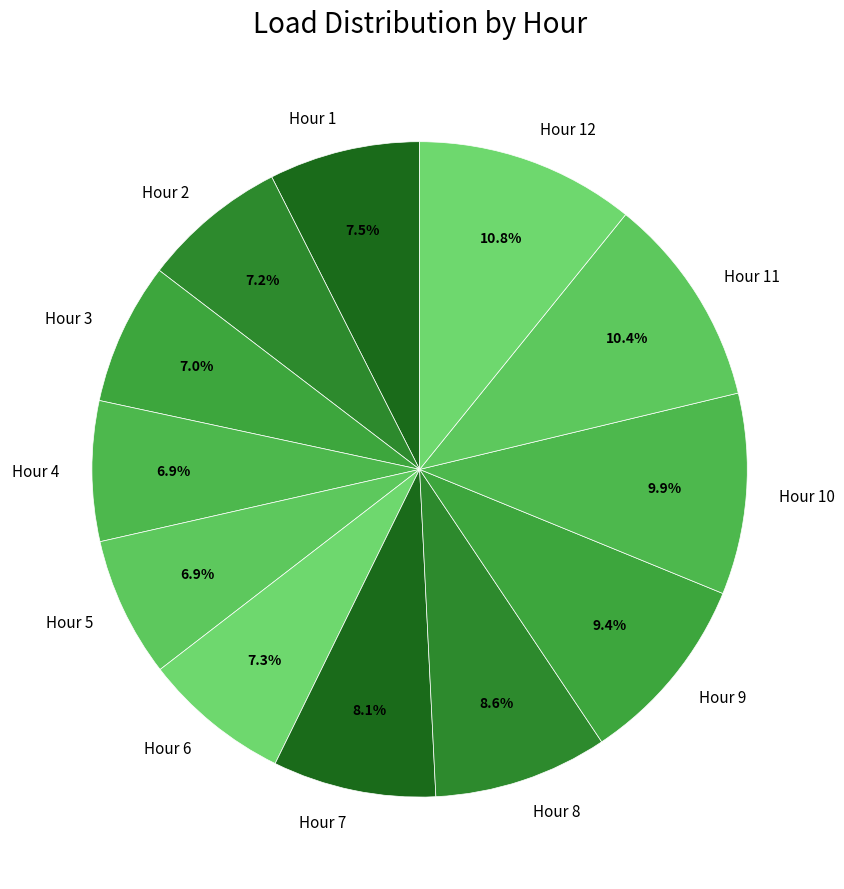

Does Hour 5 represent more than half of the total?

No